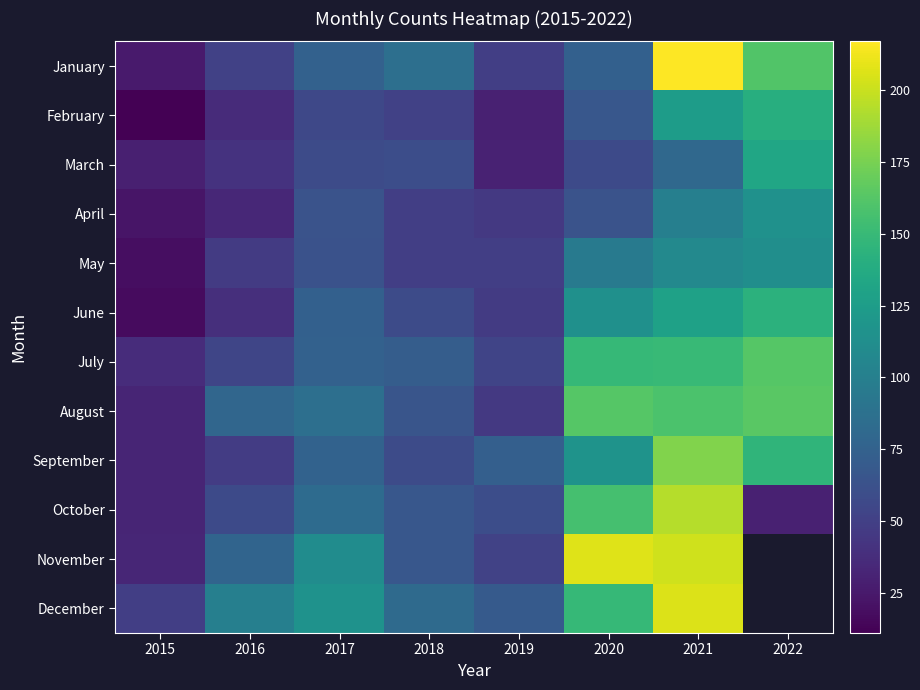

At which category does the chart reach its peak across all series?

2021